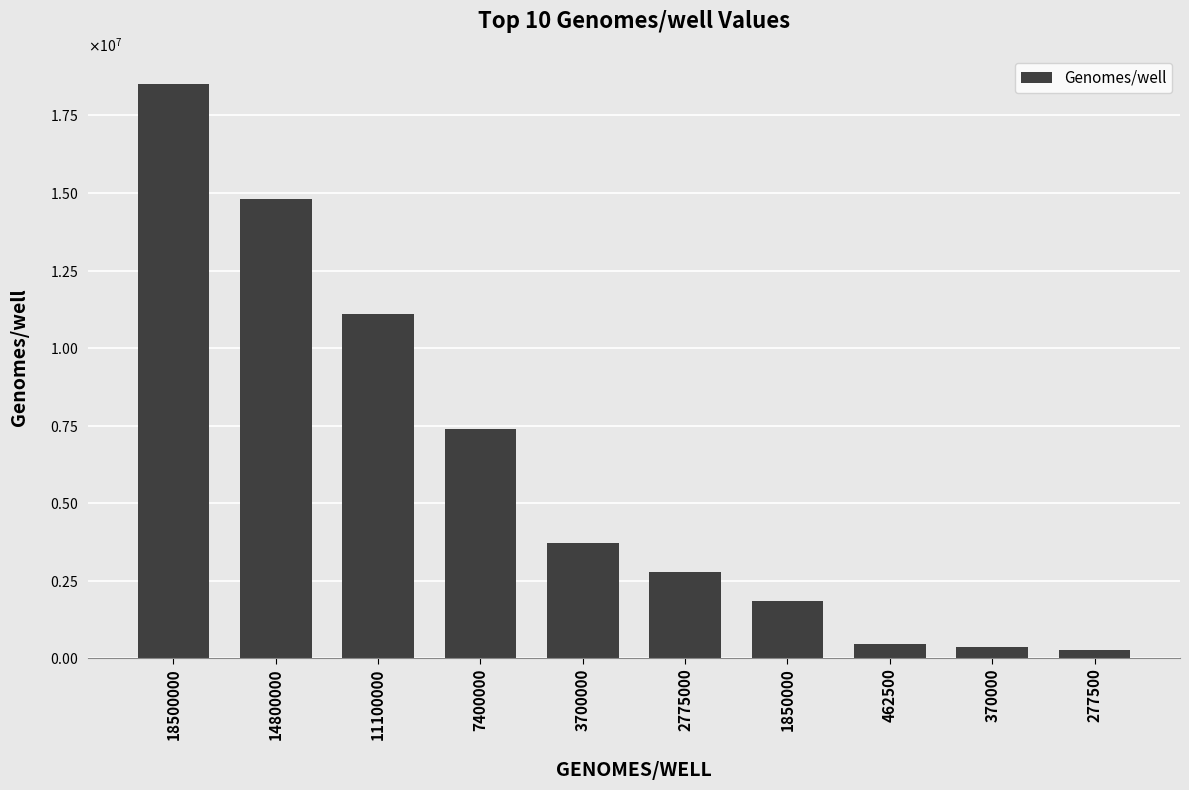

Which label corresponds to the largest value in the chart?

18500000